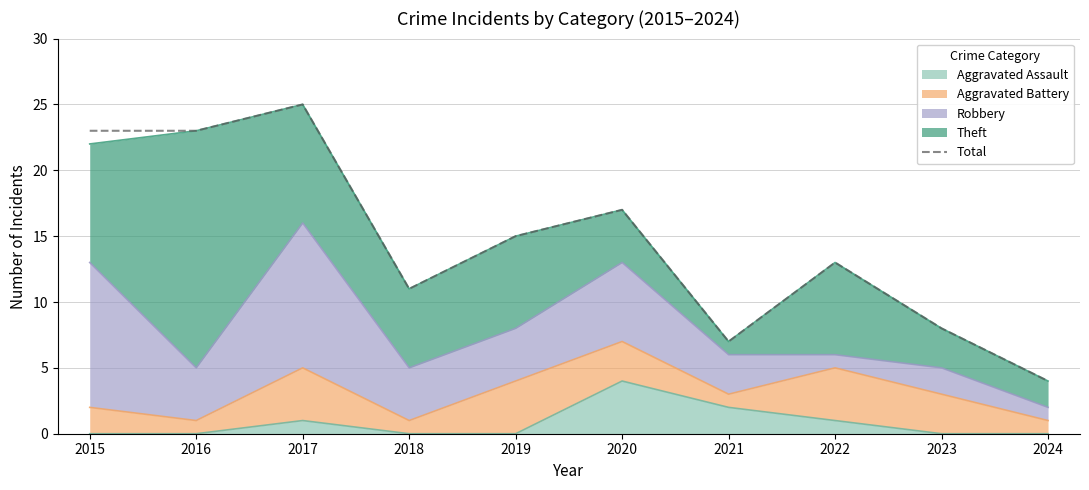

How many values are below 15?

5